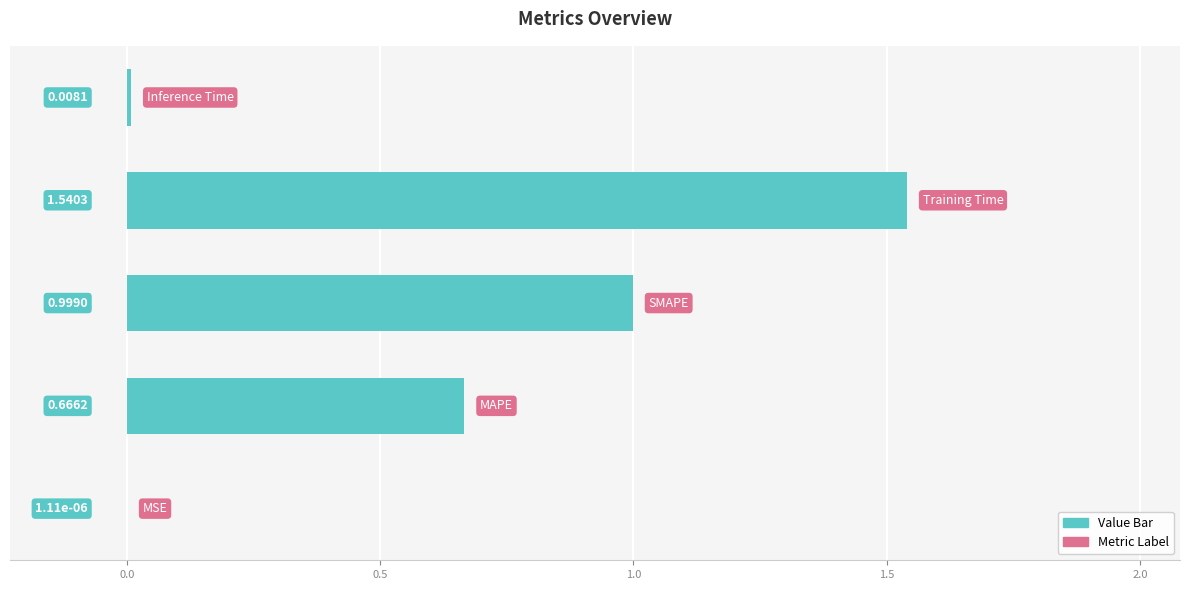

What is the sum of all values?

3.2